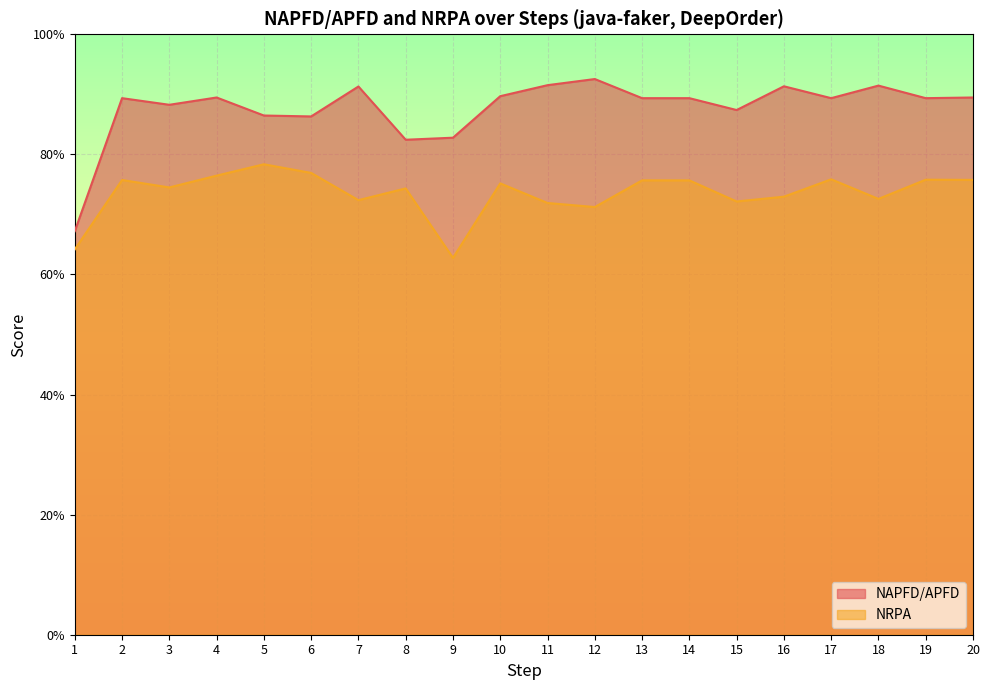

What are all the series names shown in the legend?

NAPFD/APFD, NRPA